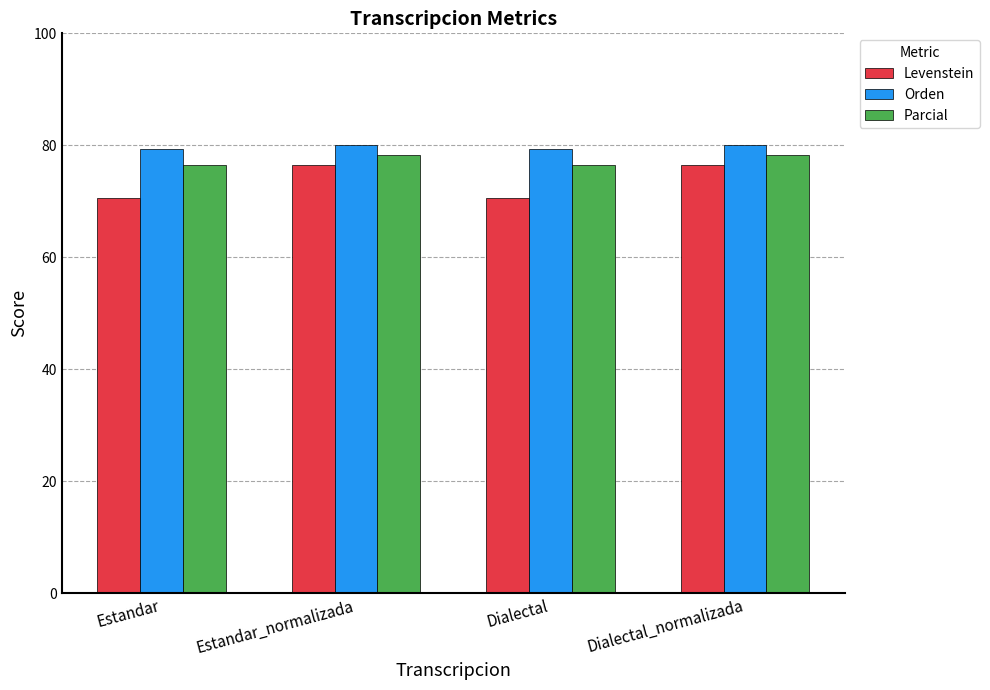

The value of Parcial at Dialectal_normalizada is 125.8. True or false?

False